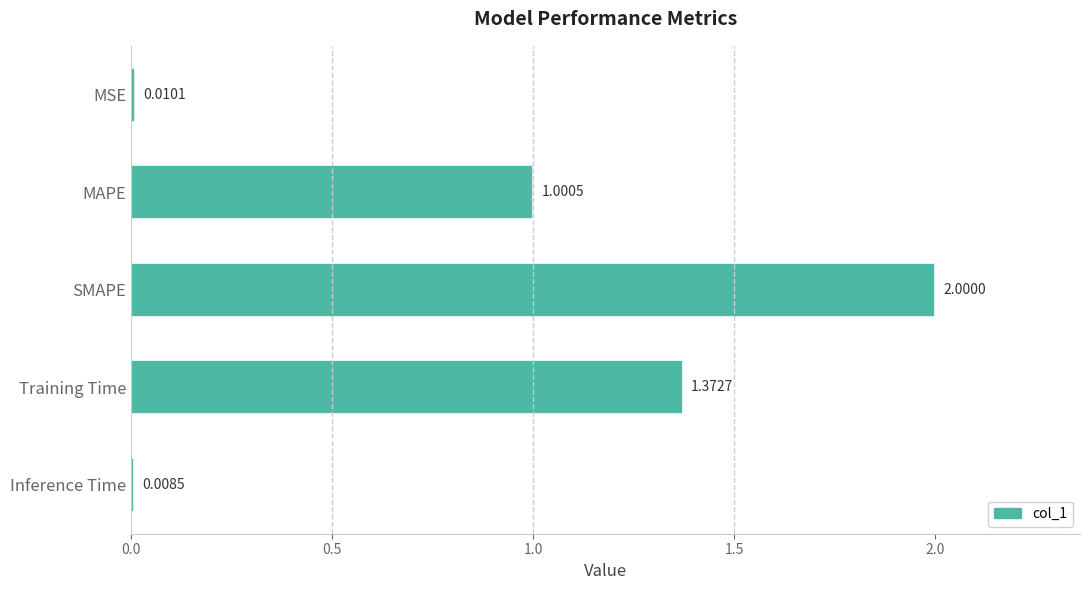

Which label corresponds to the smallest value in the chart?

Inference Time